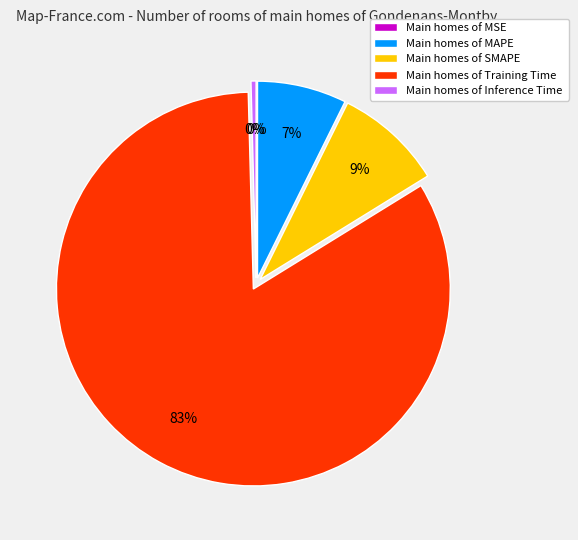

To the nearest percent, what portion does Main homes of MAPE represent?

7%